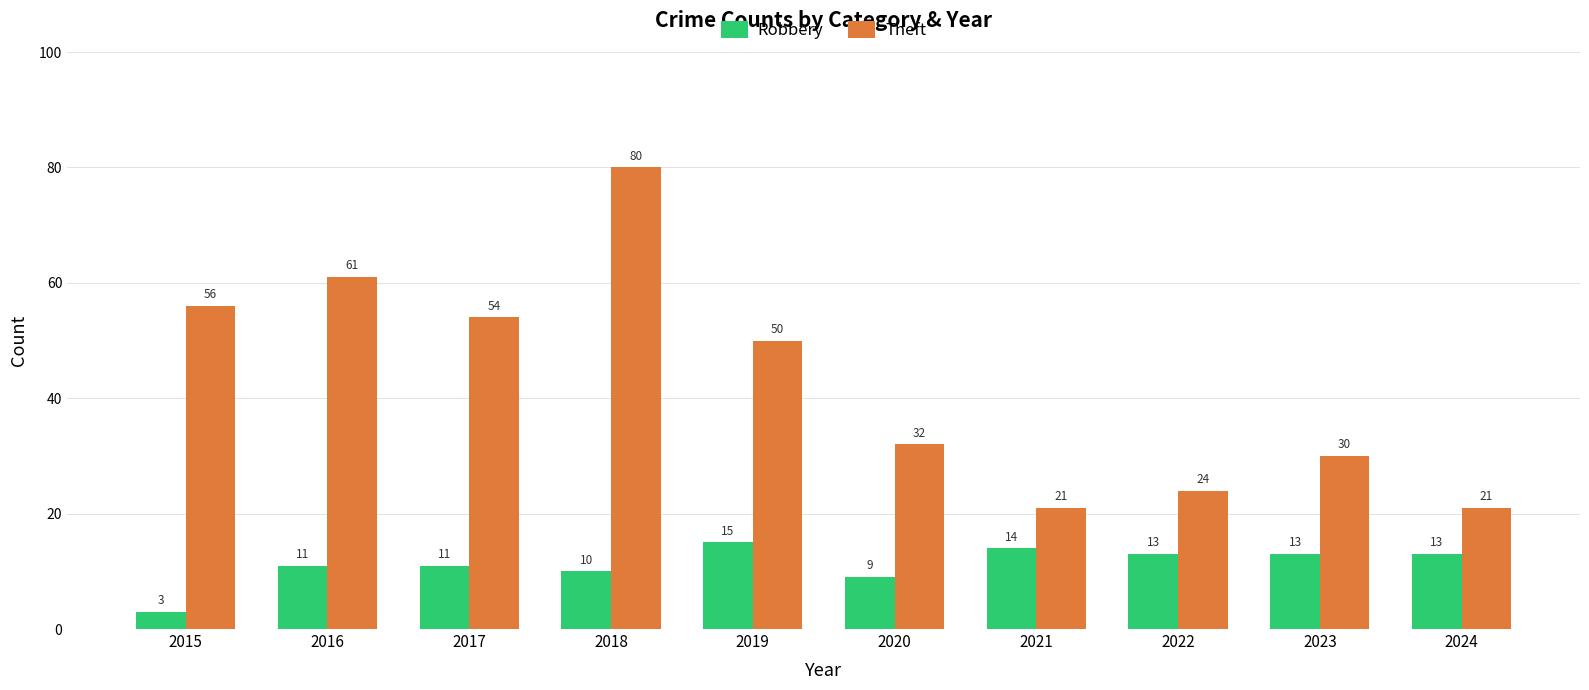

Read the Theft value at 2020, to the nearest 10.

30